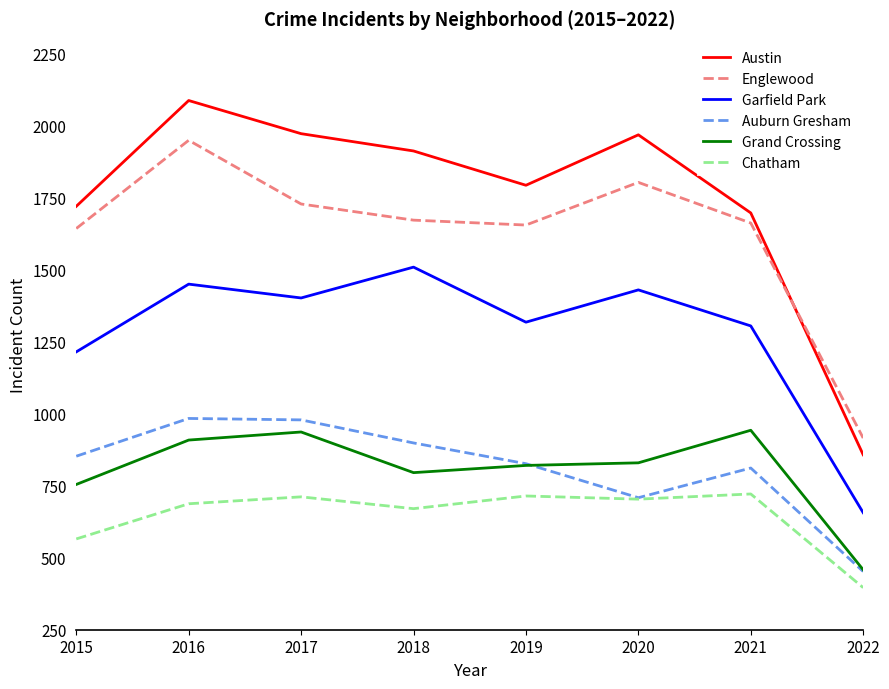

Which series has the widest spread of values?

Austin